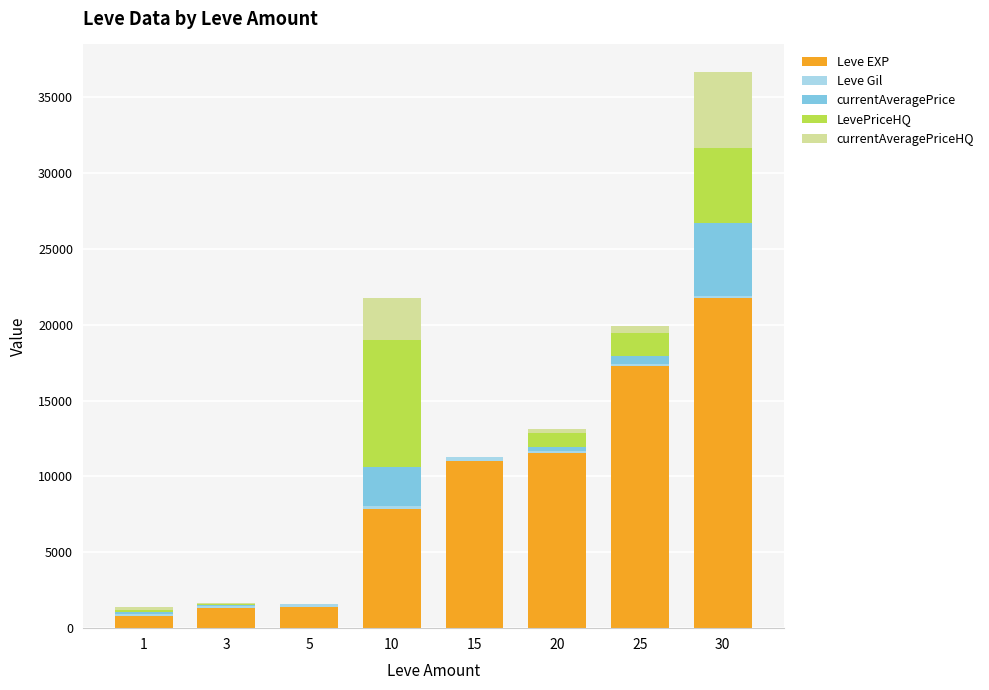

At which category is the sum across all series the highest?

30